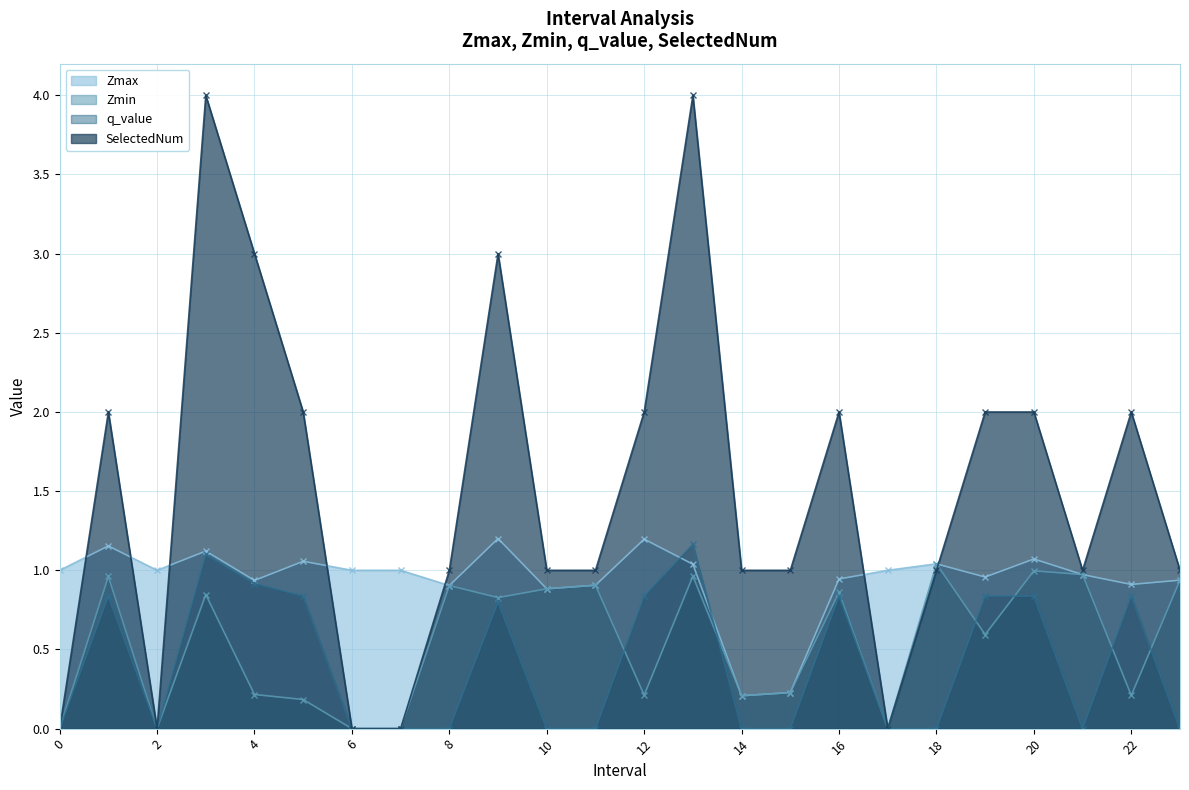

At which category does SelectedNum reach its first local valley?

2